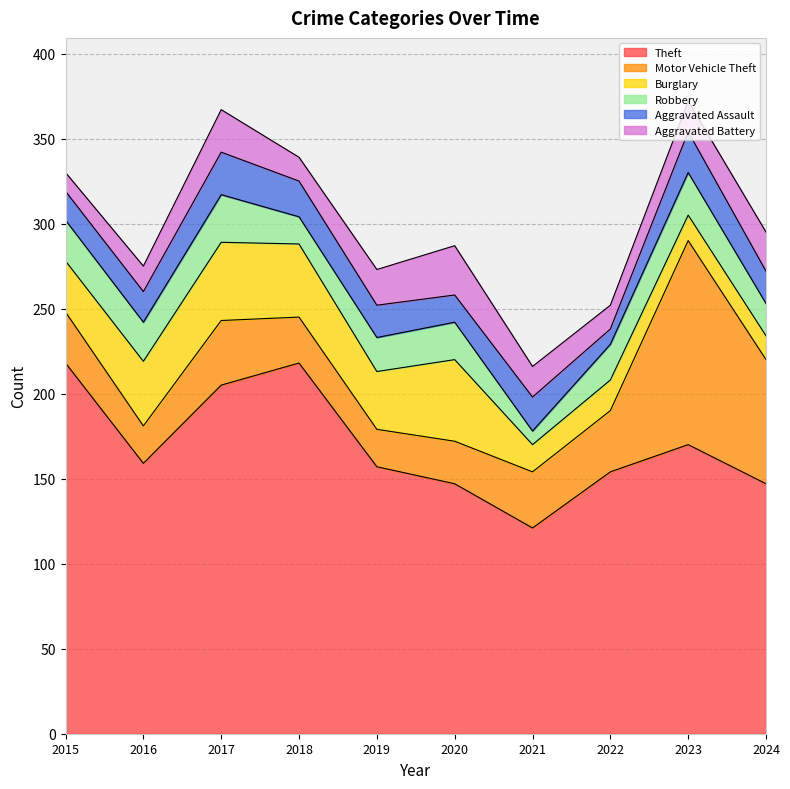

How many data points in Theft are above 159?

4